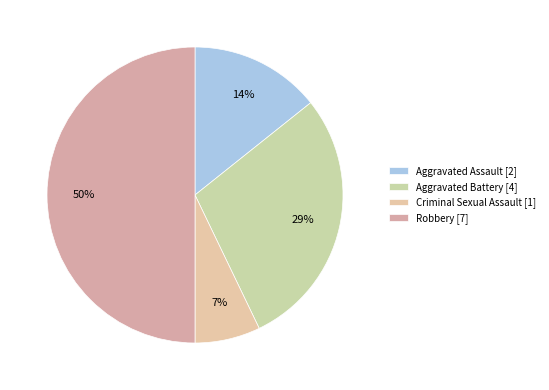

Between Robbery and Aggravated Assault, which is larger?

Robbery